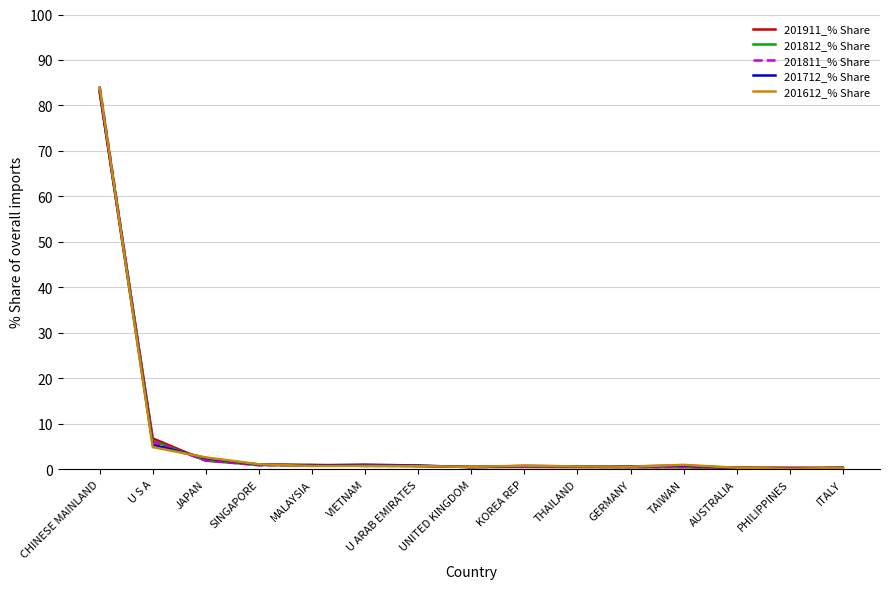

Which series has the widest spread of values?

201811_% Share